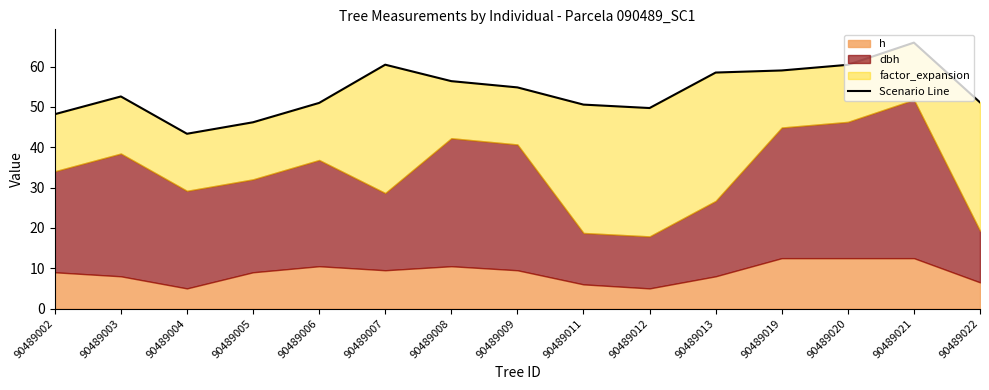

How many data points are less than 52?

7